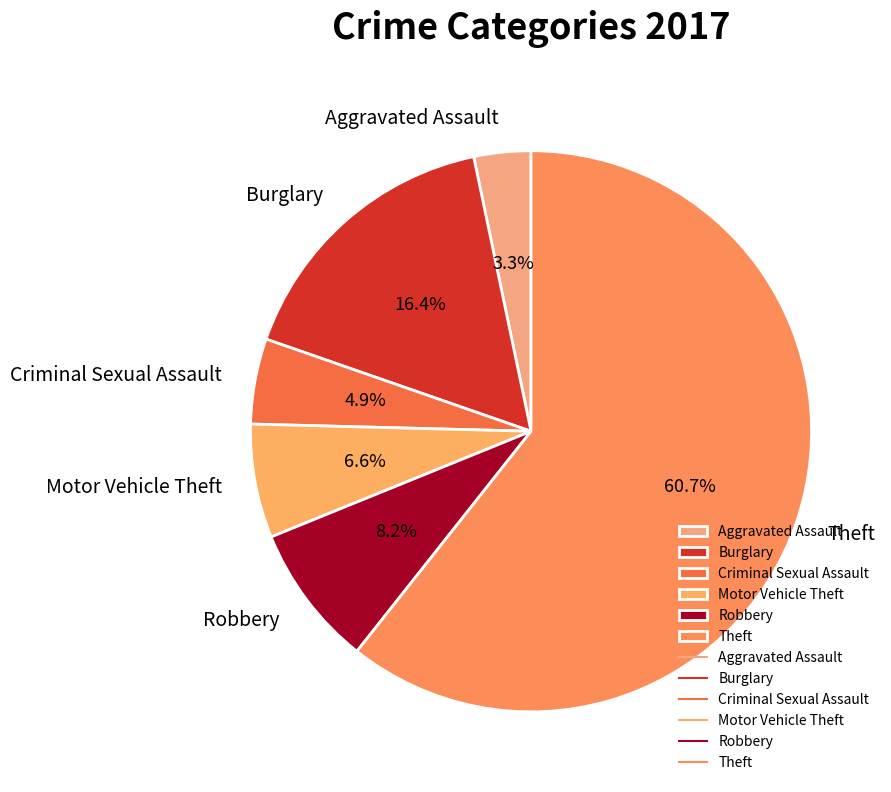

What is the total percentage of Criminal Sexual Assault and Robbery?

13.1%